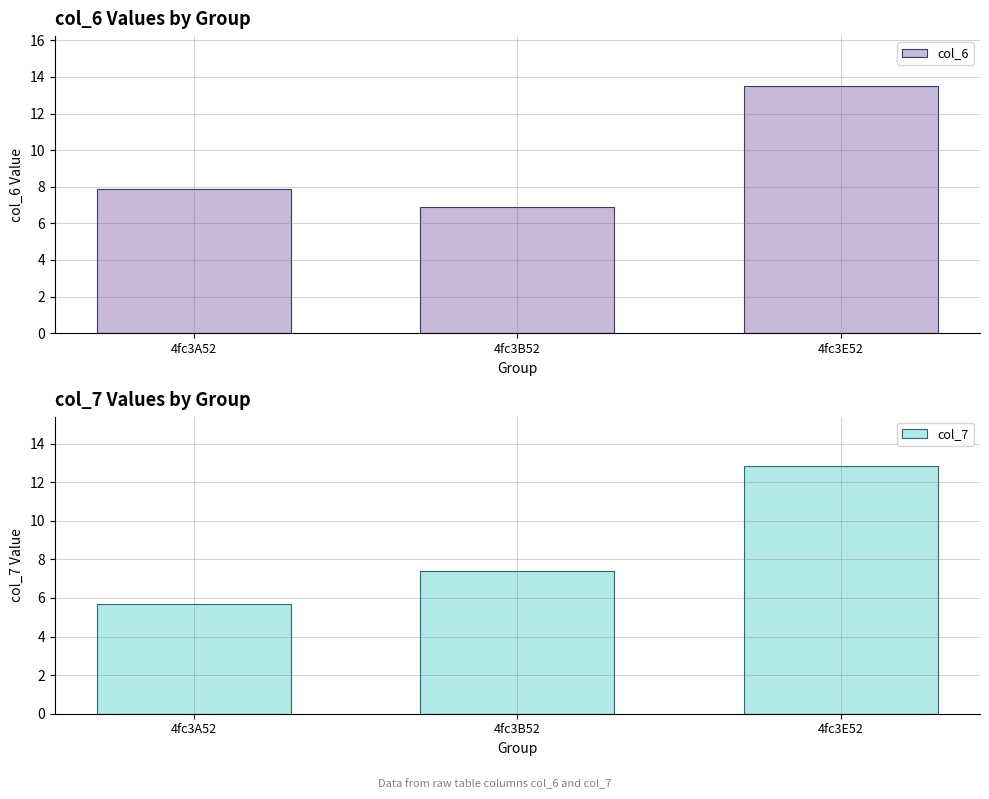

At which category does the chart reach its minimum across all series?

4fc3A52